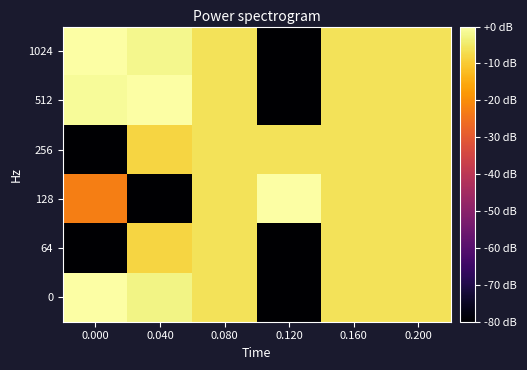

Reading left to right, what are all the values shown in this chart?

0: 0.000=0.0	0.040=-2.7	0.080=-6.0	0.120=-80.0	0.160=-6.0	0.200=-6.0
64: 0.000=-80.0	0.040=-8.3	0.080=-6.0	0.120=-80.0	0.160=-6.0	0.200=-6.0
128: 0.000=-22.8	0.040=-80.0	0.080=-6.0	0.120=0.0	0.160=-6.0	0.200=-6.0
256: 0.000=-80.0	0.040=-8.3	0.080=-6.0	0.120=-6.0	0.160=-6.0	0.200=-6.0
512: 0.000=-1.0	0.040=0.0	0.080=-6.0	0.120=-80.0	0.160=-6.0	0.200=-6.0
1024: 0.000=-0.3	0.040=-2.1	0.080=-6.0	0.120=-80.0	0.160=-6.0	0.200=-6.0